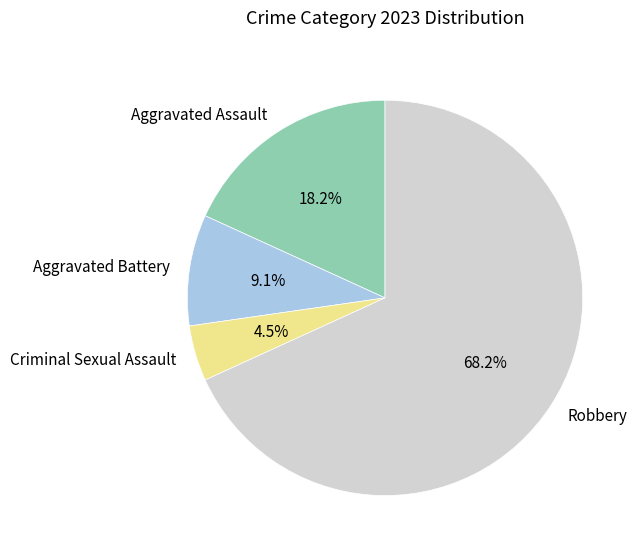

Which category has the biggest portion of the pie?

Robbery